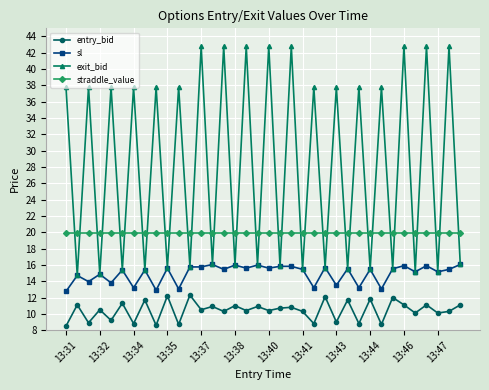

True or false: exit_bid has more than 1 points higher than both neighbors.

True